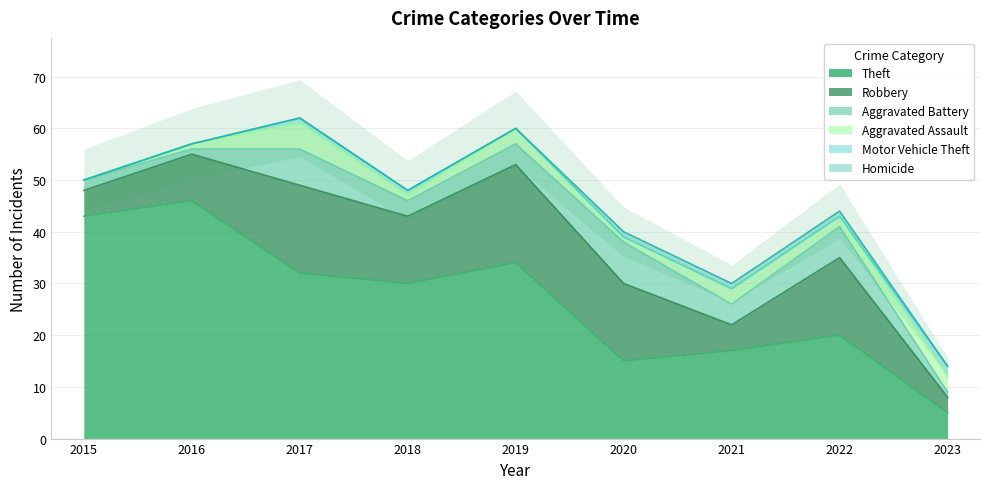

How many interior local peaks does the Aggravated Battery series have?

3